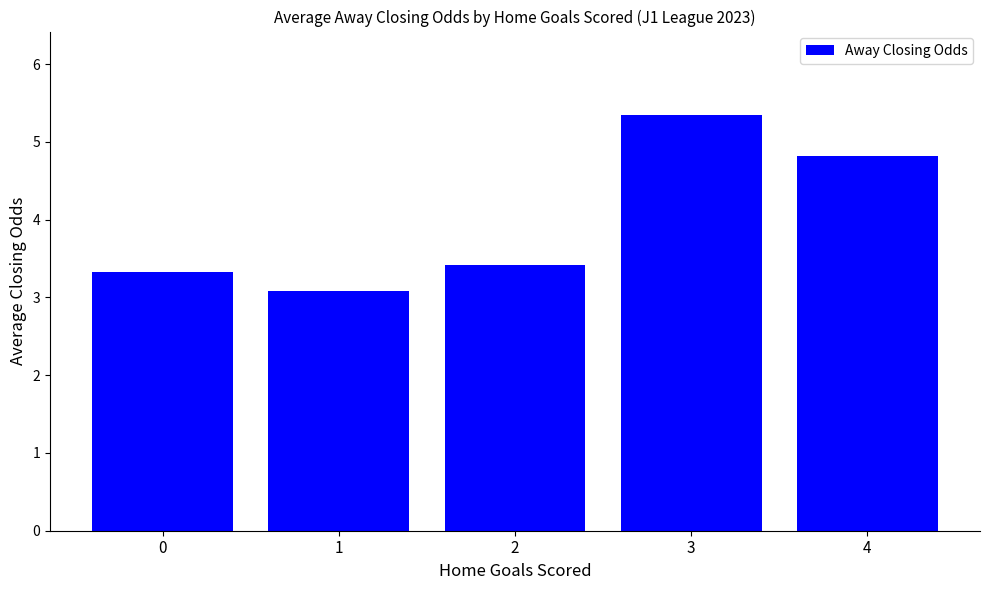

What is the value of the 1st bar from the left?

3.3